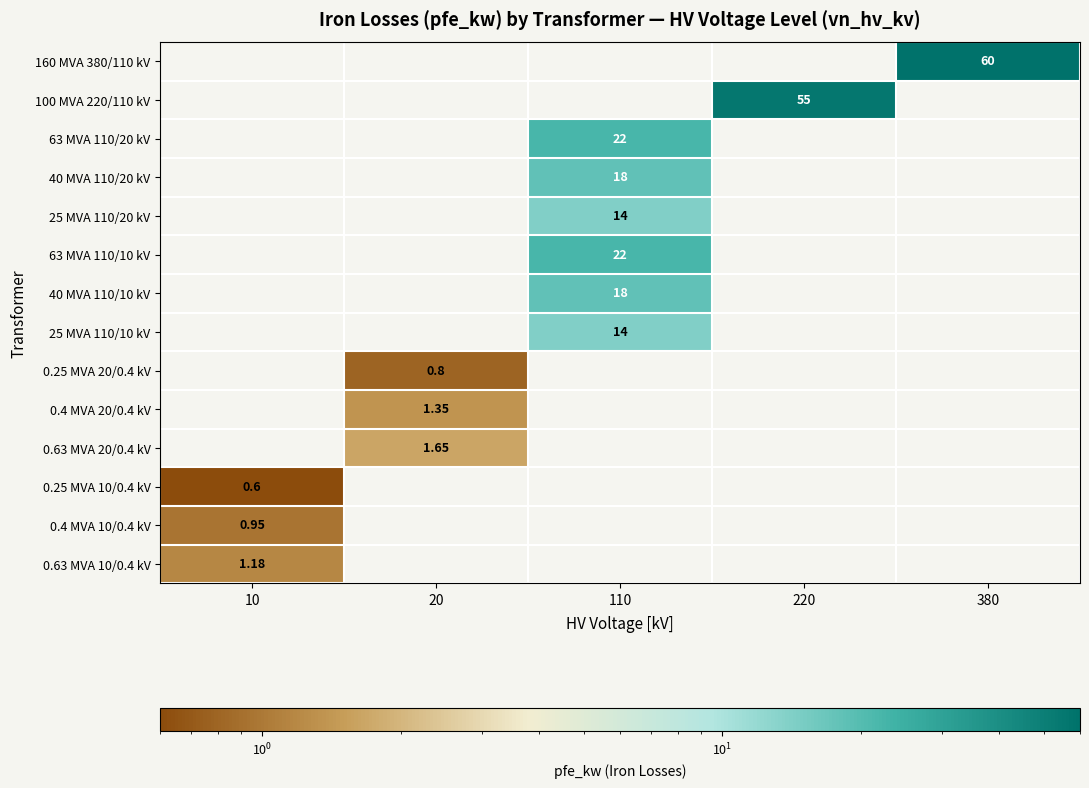

How many categories are shown in the chart?

5